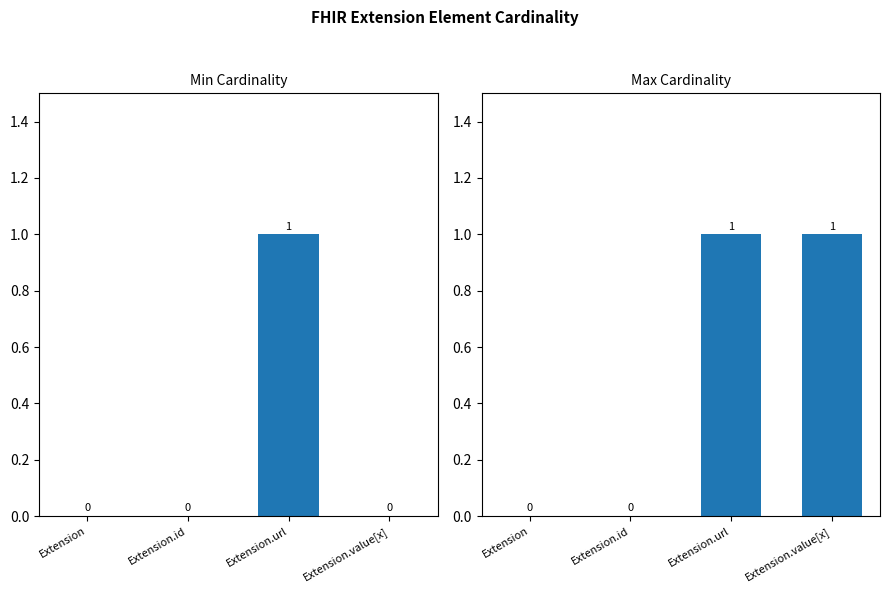

How many data points in Max are less than 1?

2